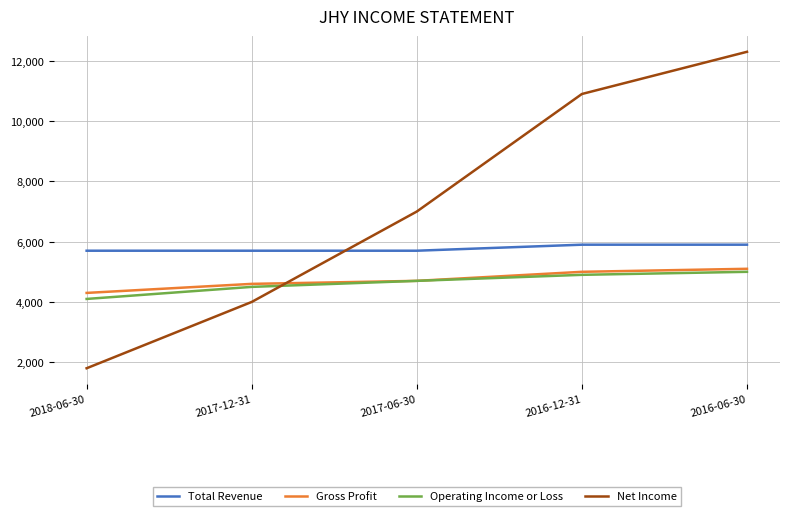

The Total Revenue series shows 5700 at 2018-06-30. True or false?

True